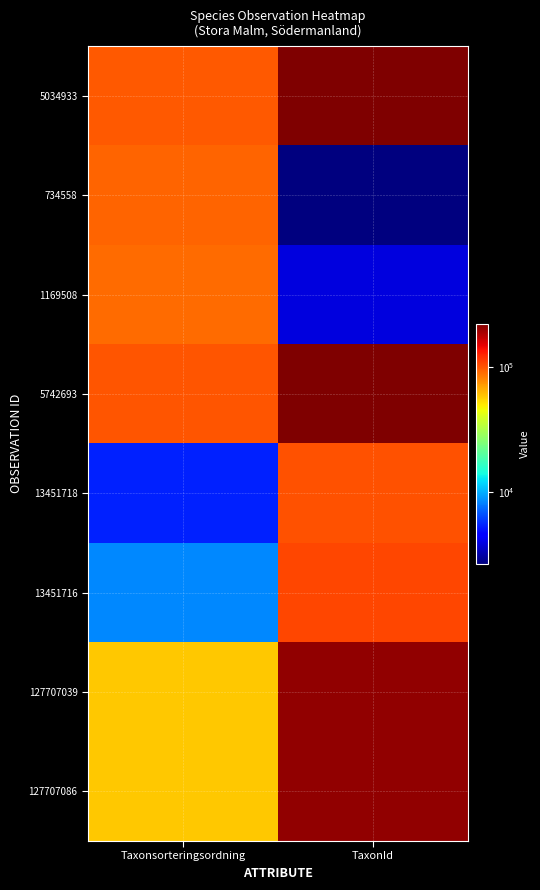

What is the maximum value shown in the chart?

223246